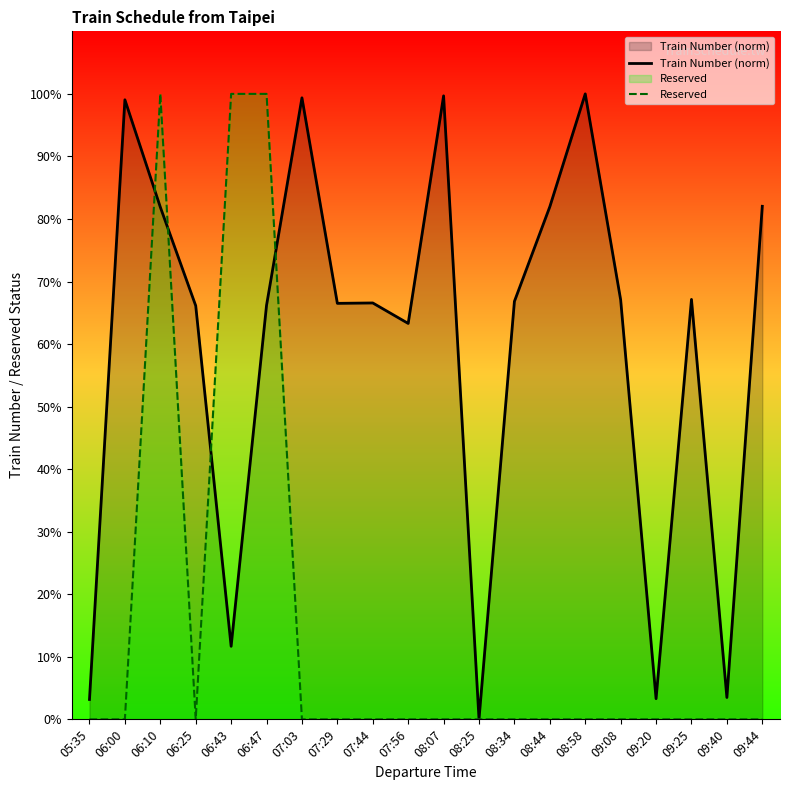

The Reserved series shows -33.2 at 06:25. True or false?

False